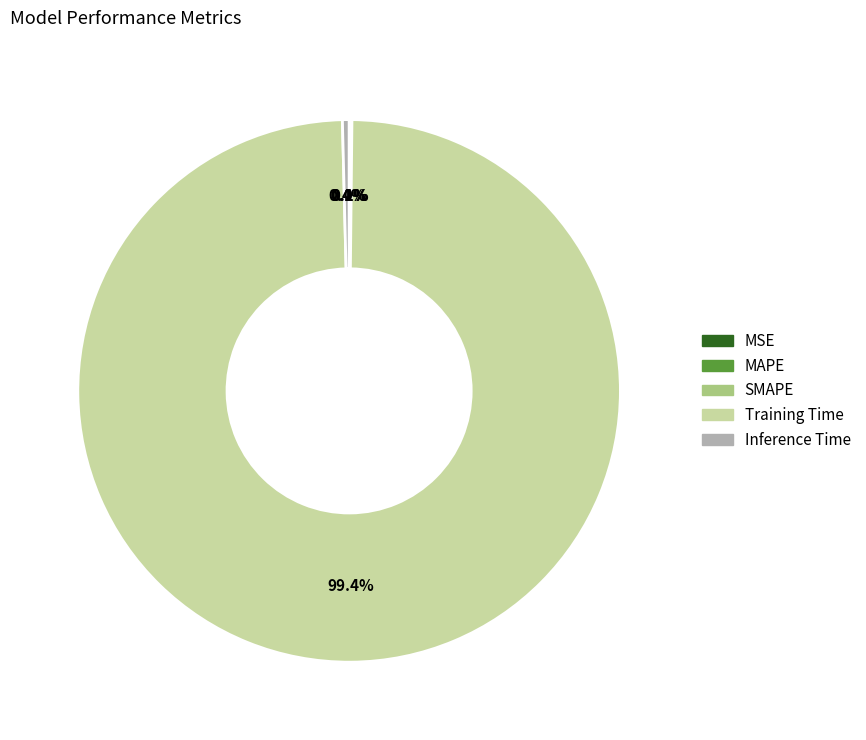

Which category has the biggest portion of the pie?

Training Time